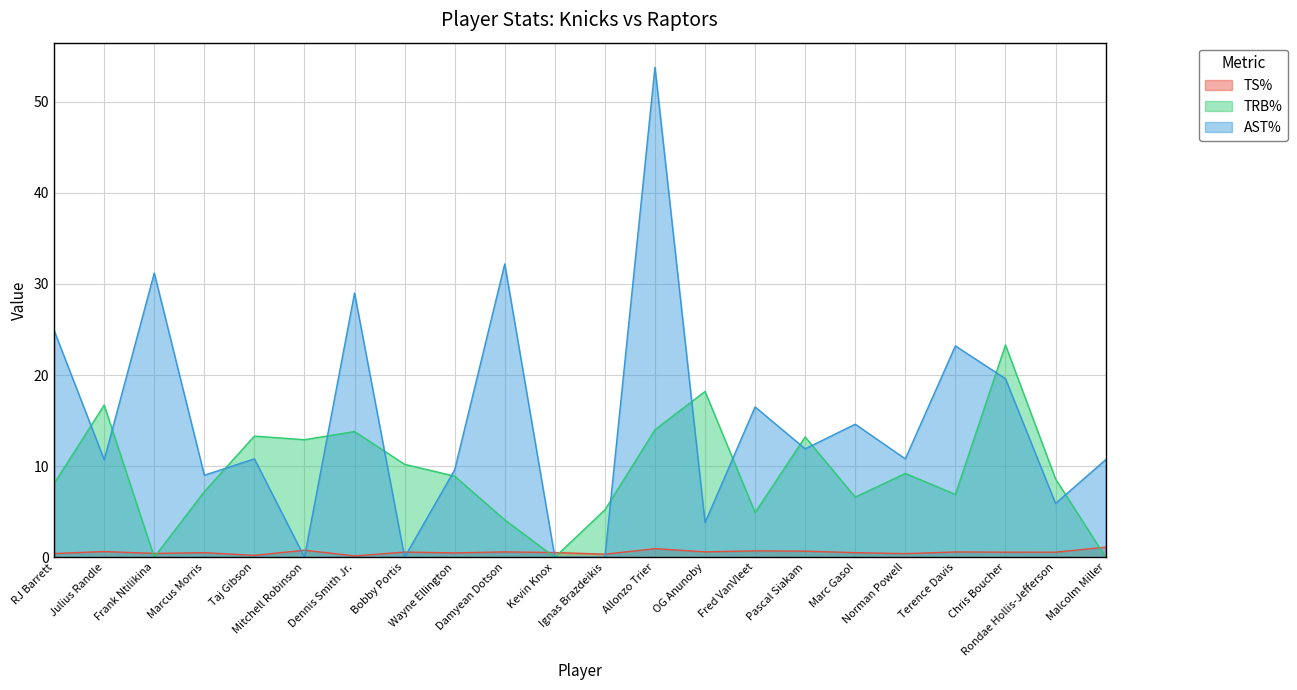

What is the difference between the TS% values at Fred VanVleet and Frank Ntilikina?

0.3